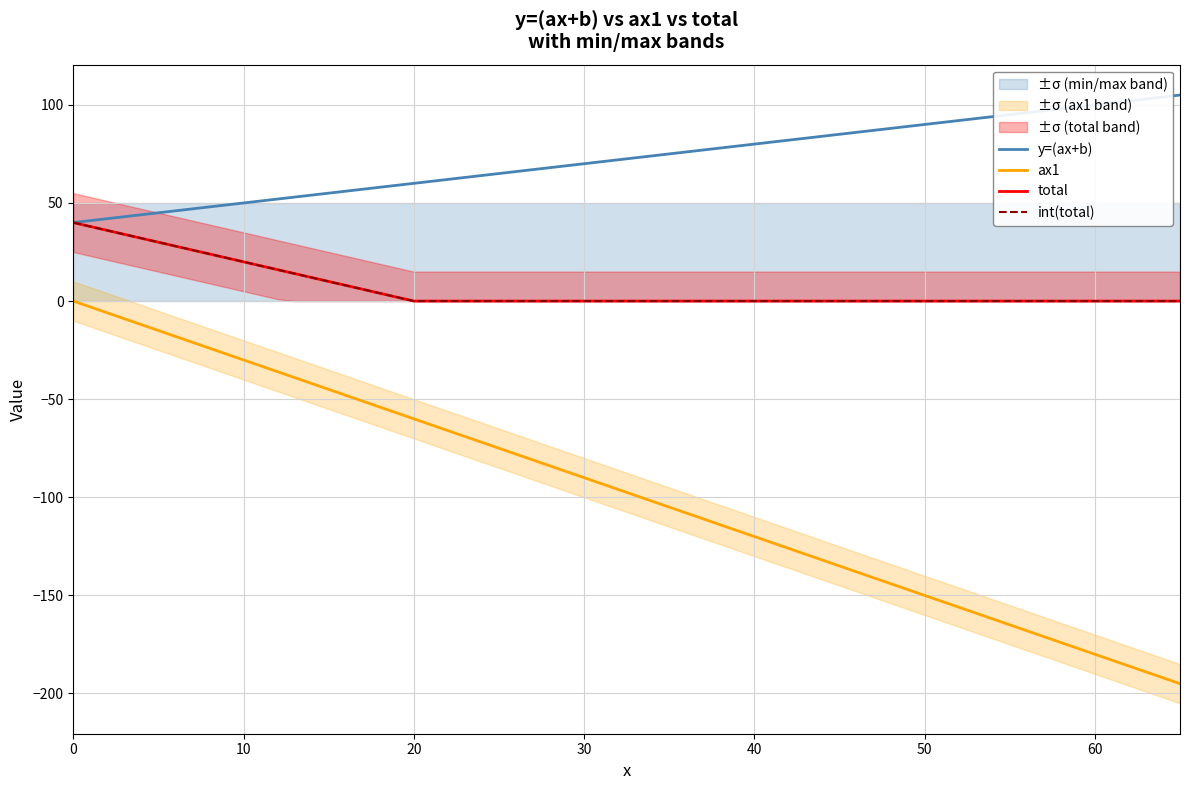

The value of total at 24 is 0. True or false?

True